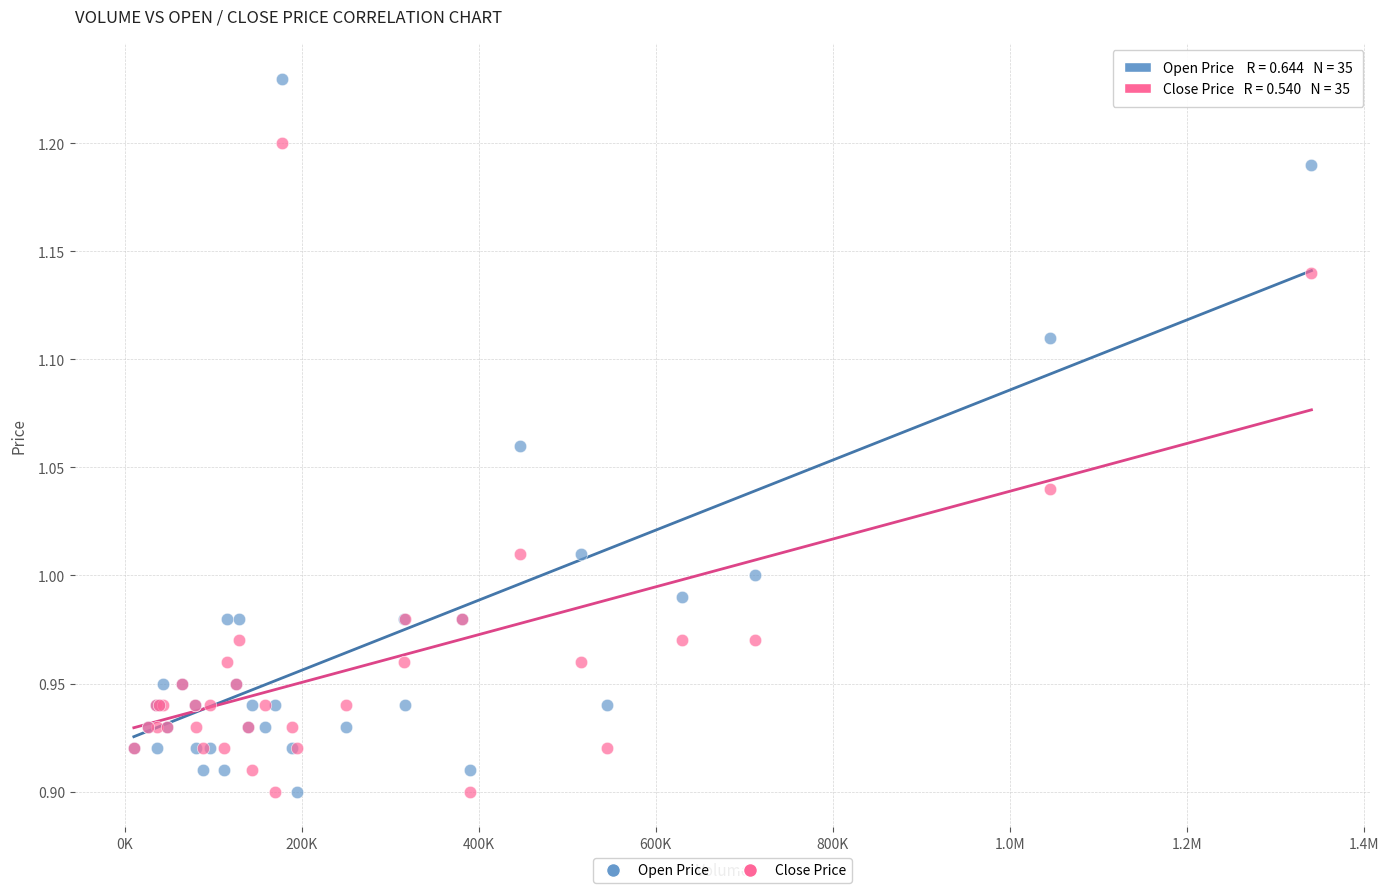

Which series has the largest Y range (max minus min)?

Open Price